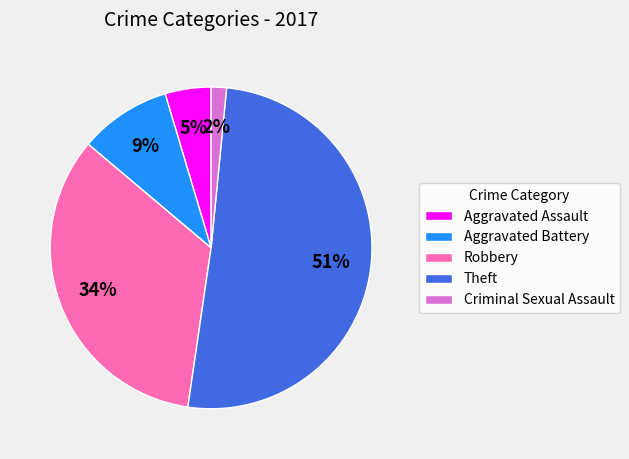

The Criminal Sexual Assault slice represents 2% of the pie. True or false?

True